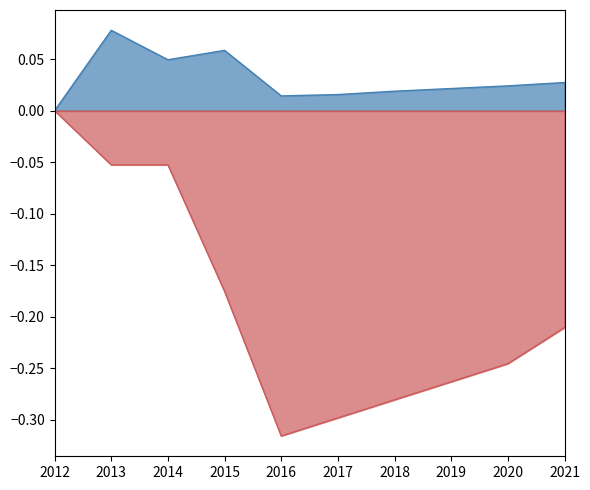

What is the total value across all series at 2016?

-0.3